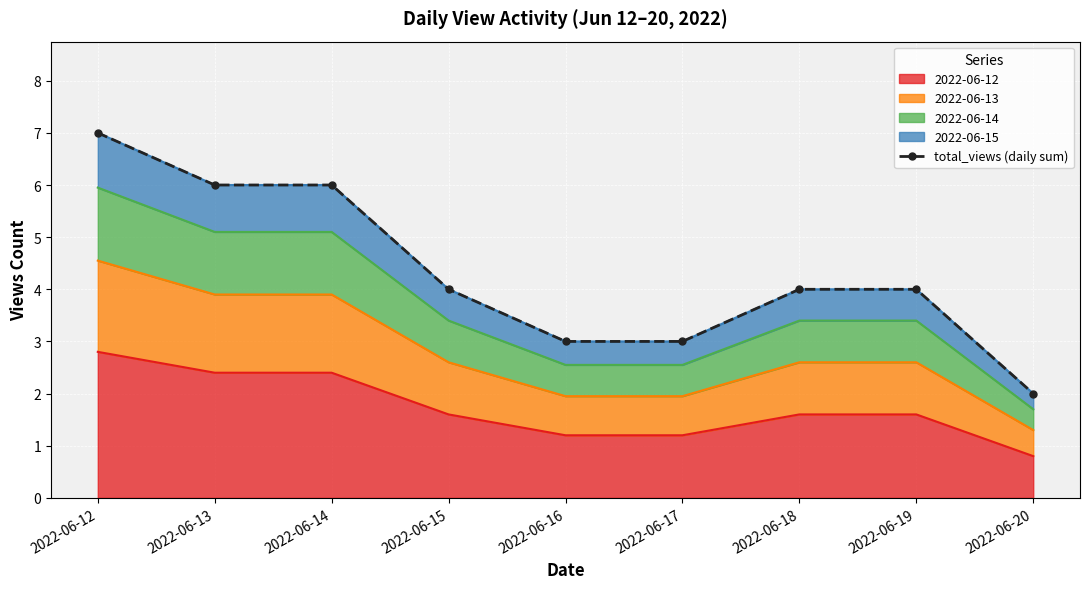

What is the change in value from 2022-06-13 to 2022-06-19?

-2